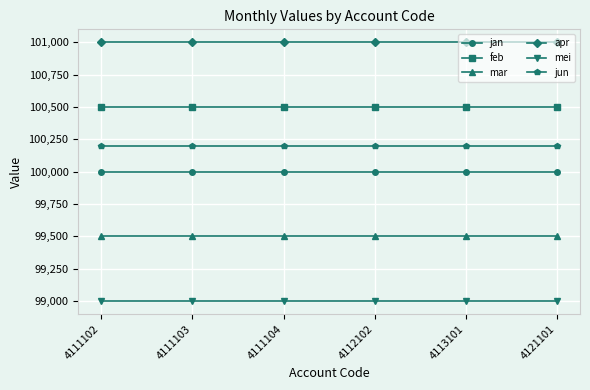

True or false: feb and jun cross at least once.

False